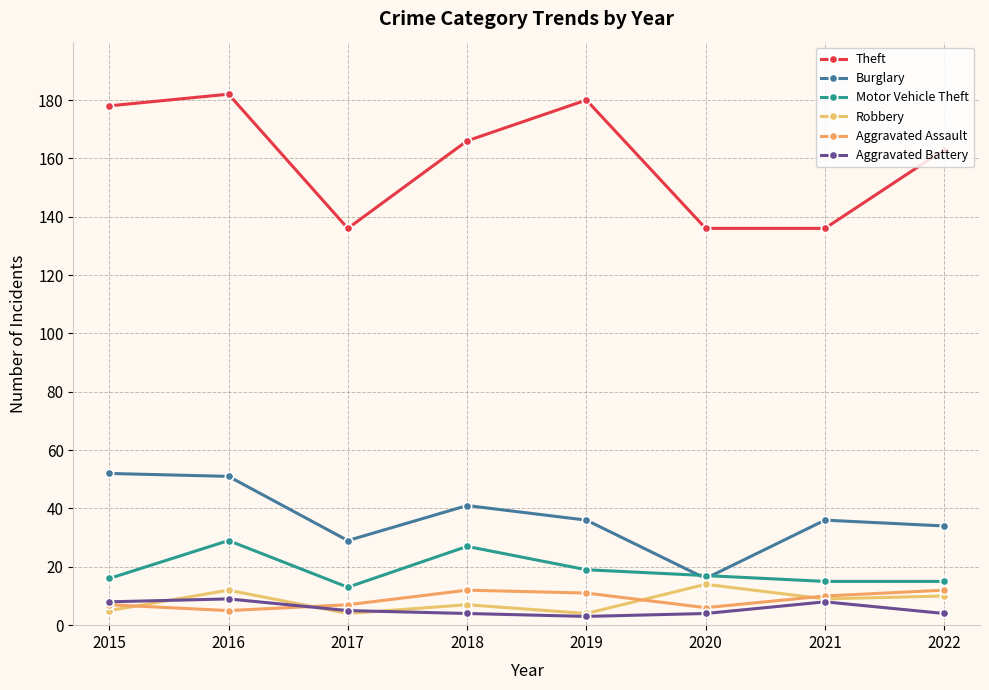

Does the chart have visible grid lines?

Yes